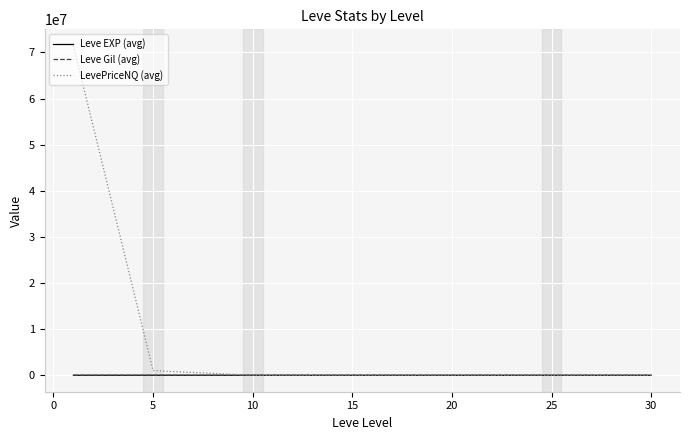

What is the highest value of the LevePriceNQ (avg) series?

71432592.6